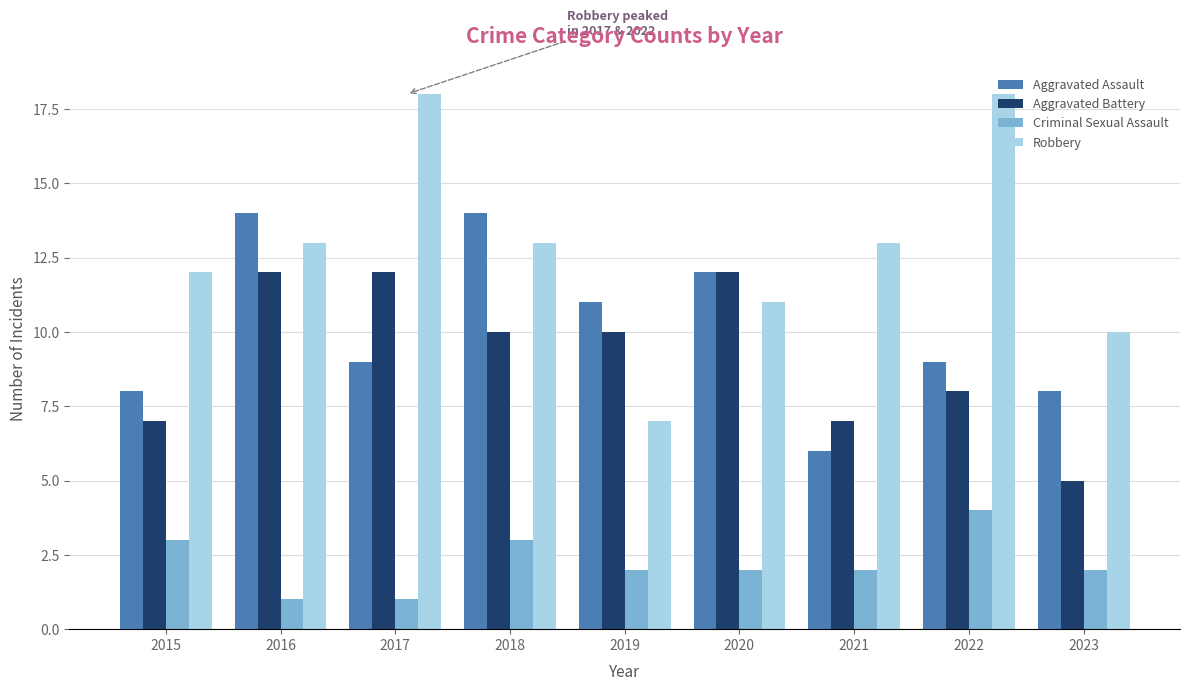

What is the maximum value for Aggravated Battery?

12